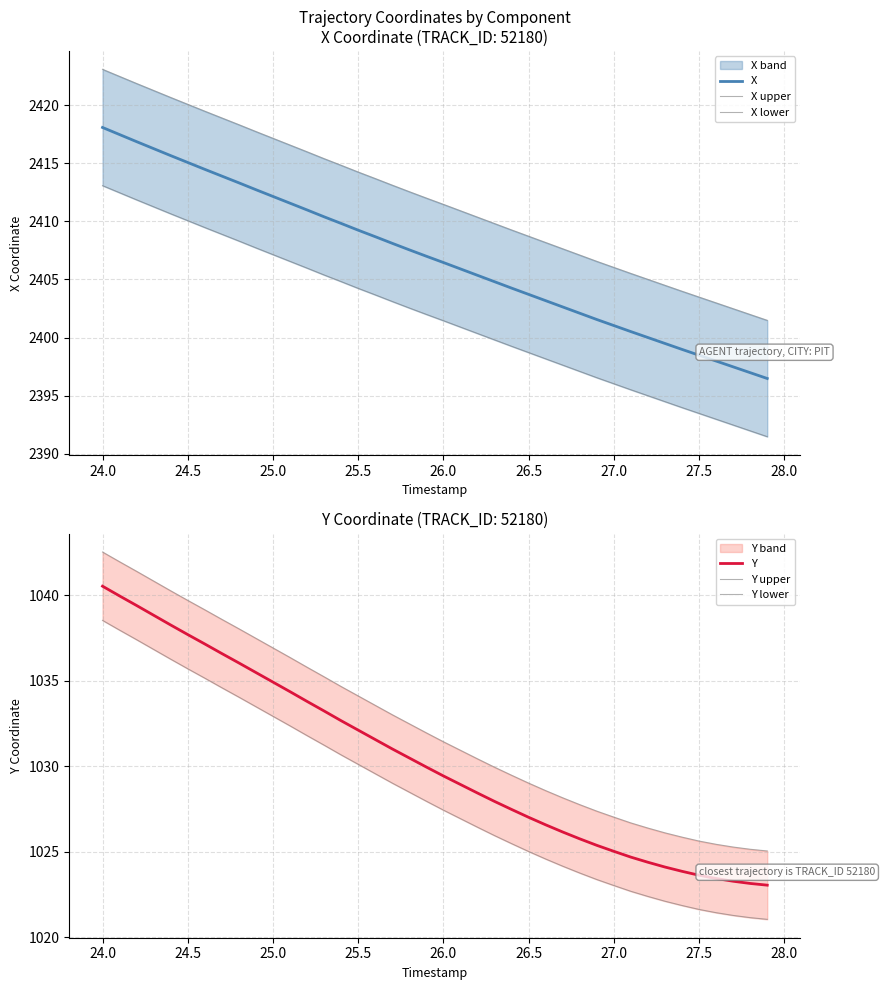

List the series in order of their peak value, highest first.

X upper, X, X lower, Y upper, Y, Y lower